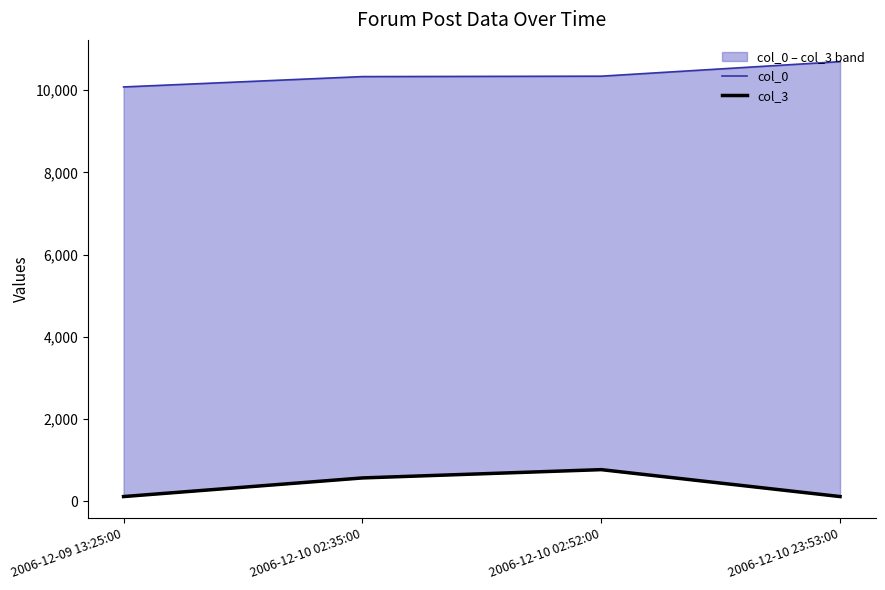

How many data points does each series have?

4